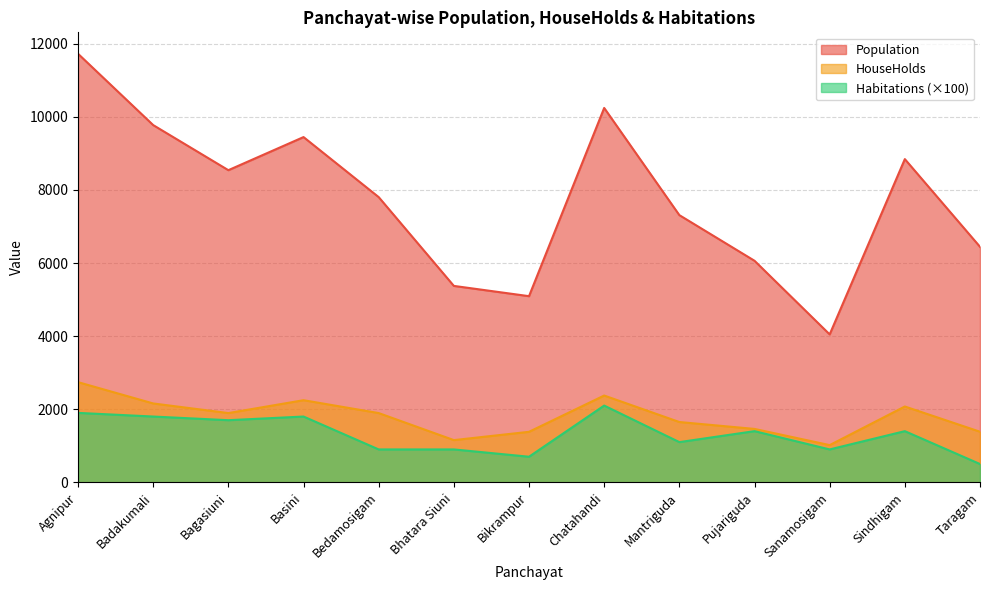

How many values in the HouseHolds series exceed 1895?

5